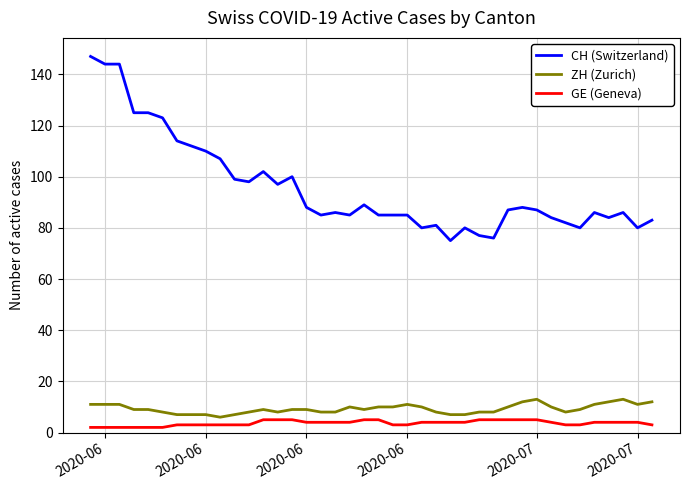

True or false: ZH (Zurich) and GE (Geneva) intersect in this chart.

False